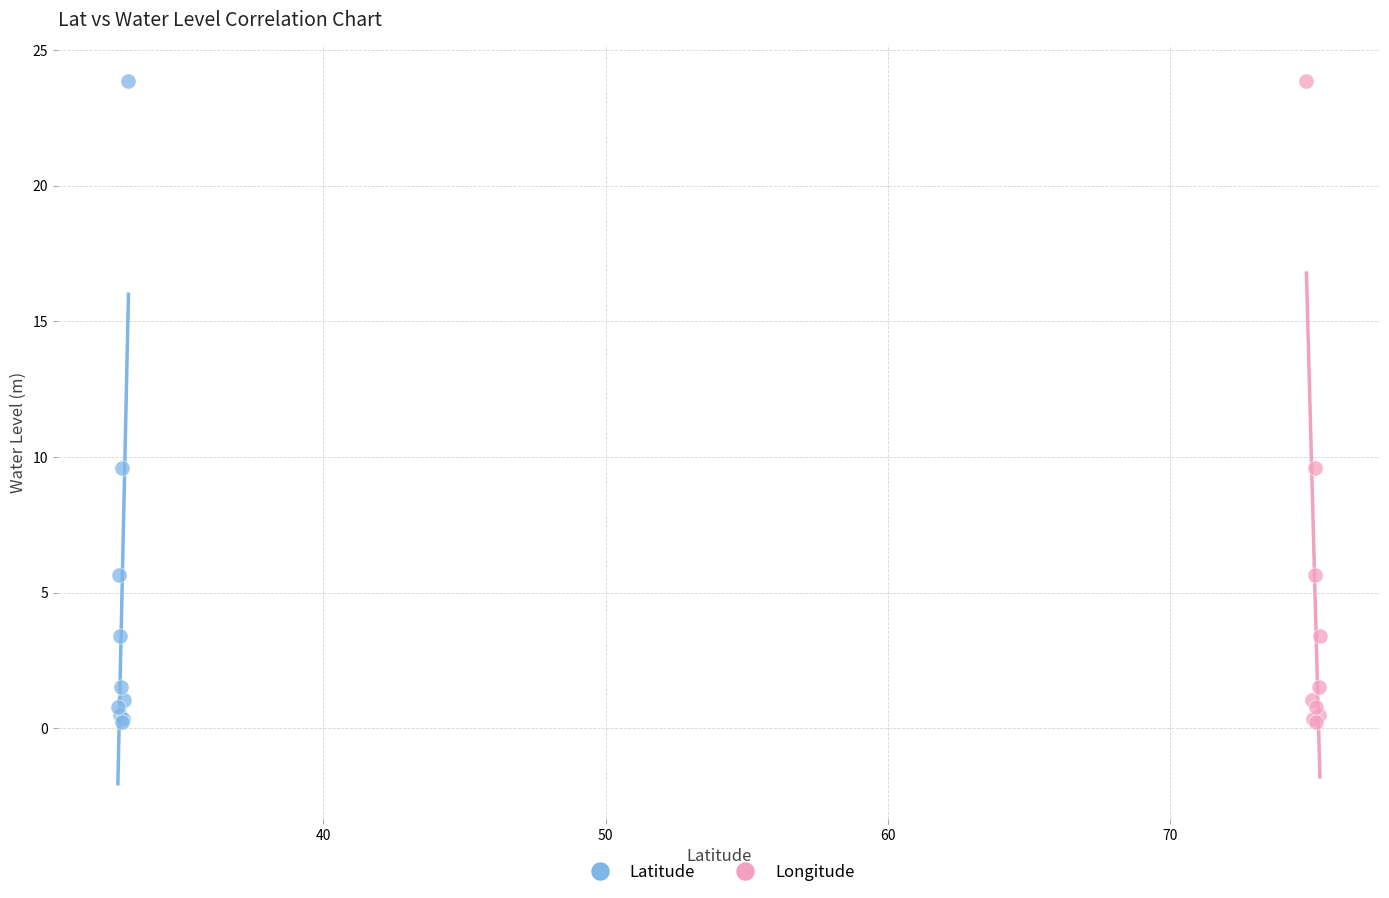

What are all the series names shown in the legend?

Latitude, Longitude